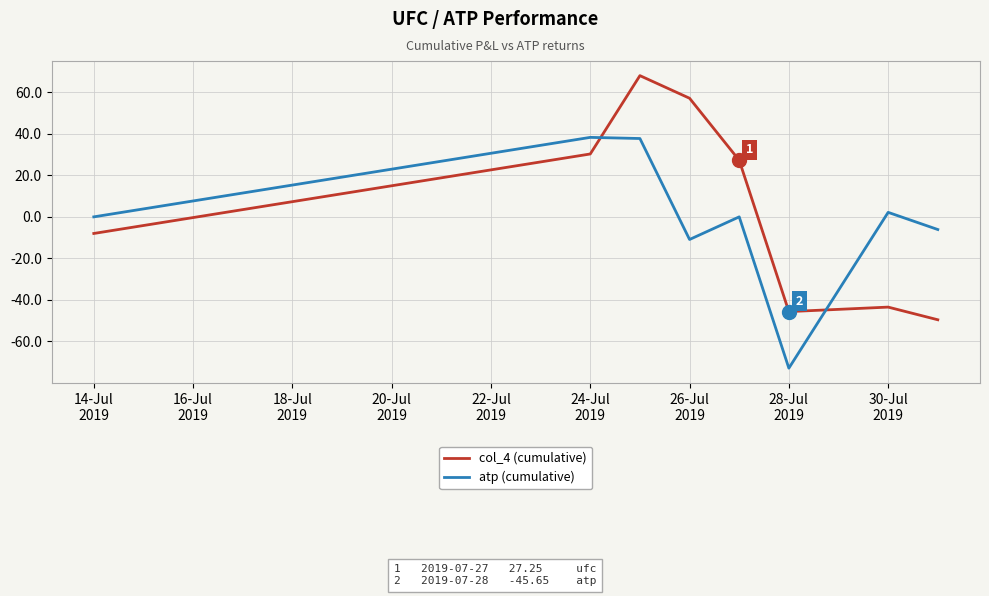

What is the minimum value shown in the chart?

-72.9